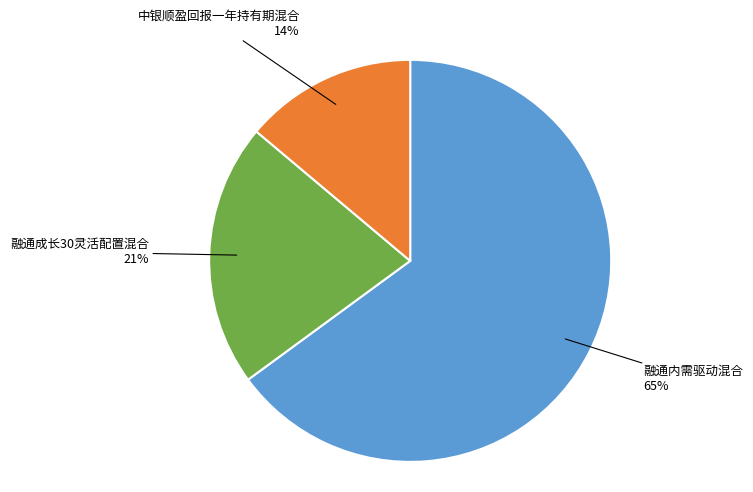

To the nearest percent, what is the difference between the largest and smallest slice percentages?

51%